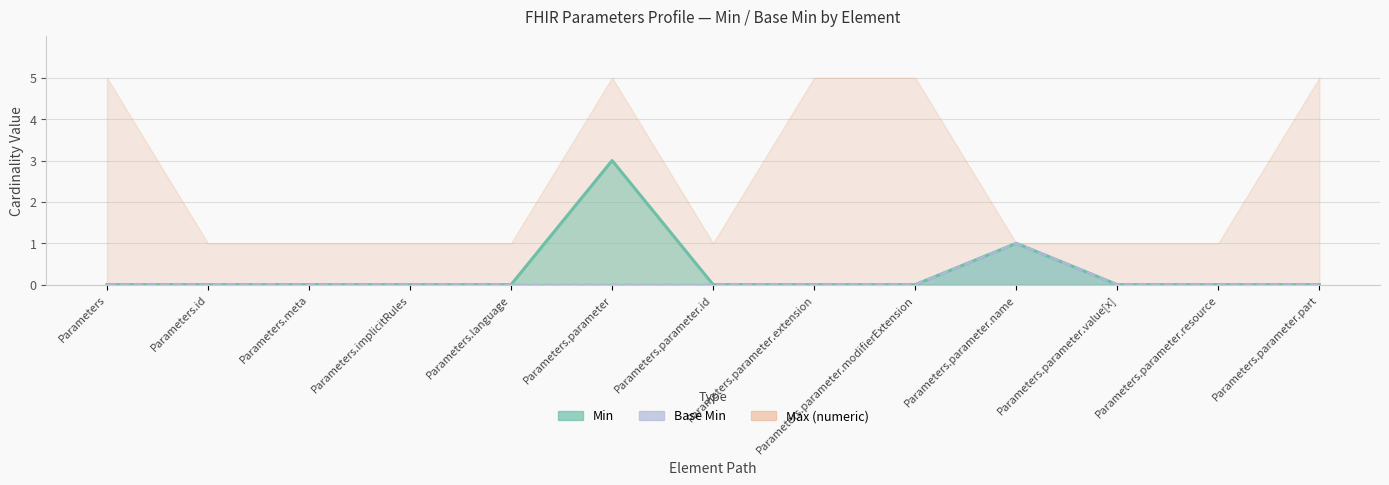

Which category has the lowest value in the Base Min series?

Parameters